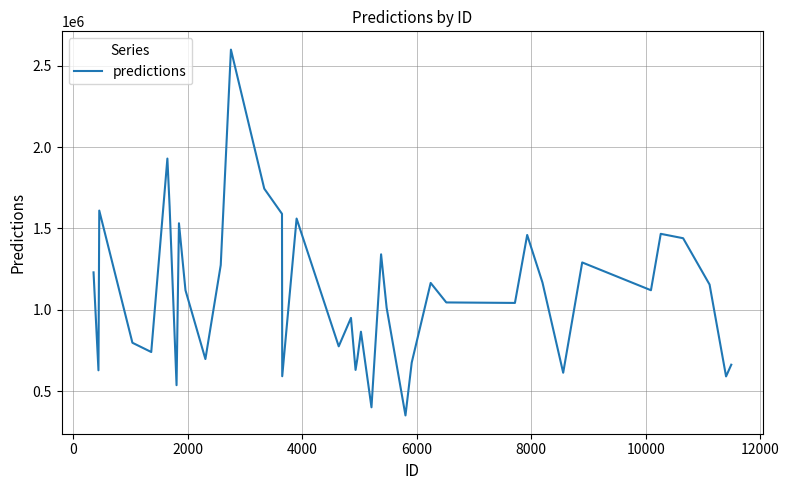

How many series are shown in this chart?

1